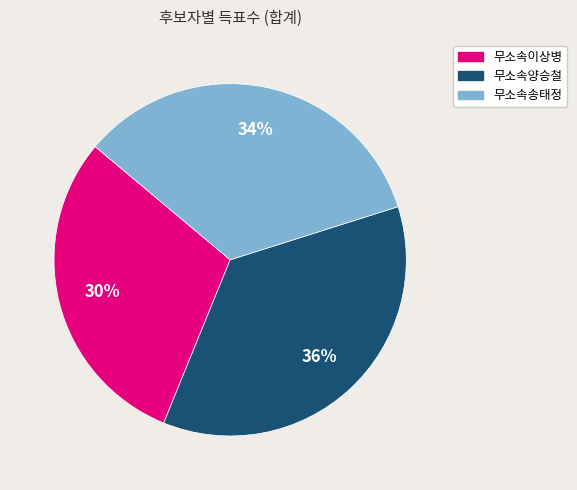

Which has a higher value, 무소속송태정 or 무소속양승철?

무소속양승철